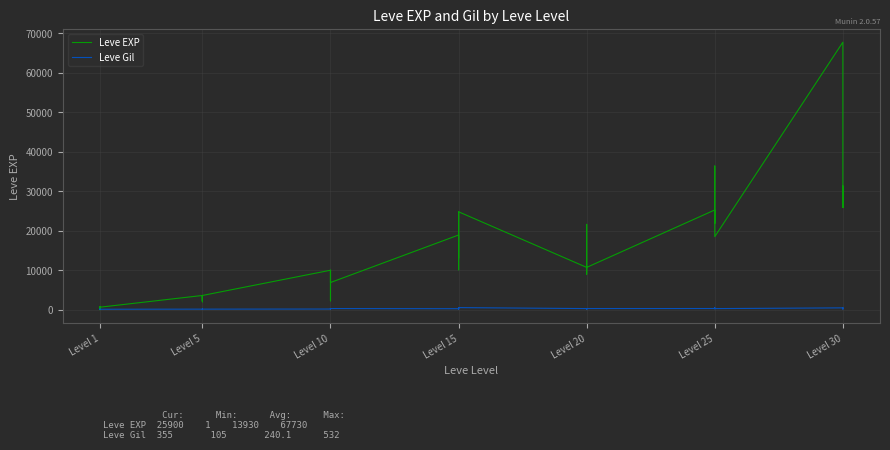

How many series are shown in this chart?

2